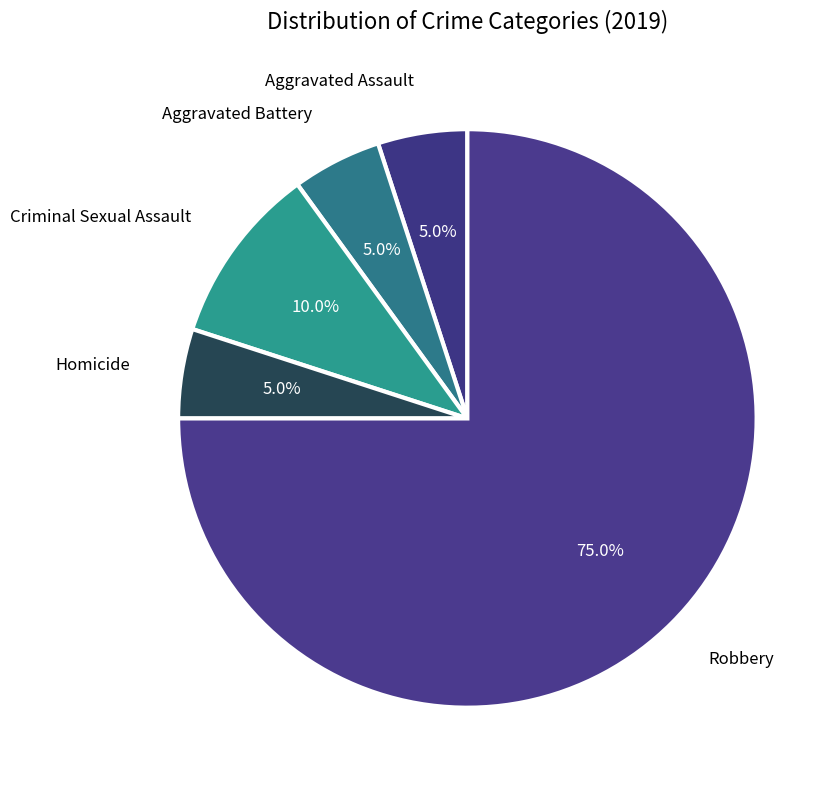

To the nearest percent, what is the difference between the Homicide and Criminal Sexual Assault slice percentages?

5%